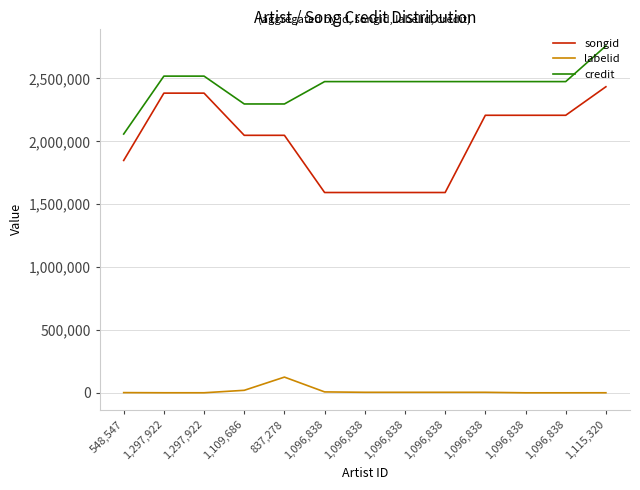

Reading right to left, transcribe all the data shown in this chart.

songid: 2433853	2206995	2206993	2206987	1592859	1592859	1592859	1592859	2047631	2047626	2383076	2383053	1847736
labelid: 311	-1	-1	3955	3955	3955	3955	7130	124828	19791	311	311	1504
credit: 2758739	2474871	2474871	2474871	2474871	2474871	2474871	2474871	2296959	2296958	2518392	2518392	2057914